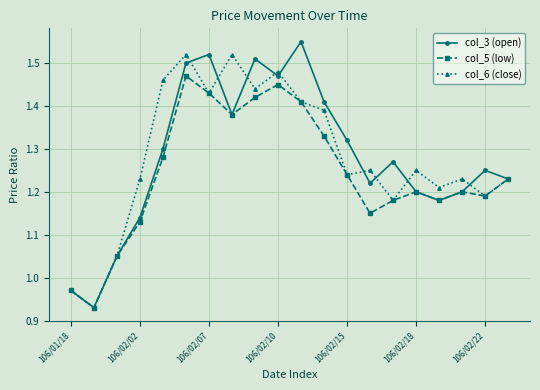

Which series has the largest range (max minus min)?

col_3 (open)